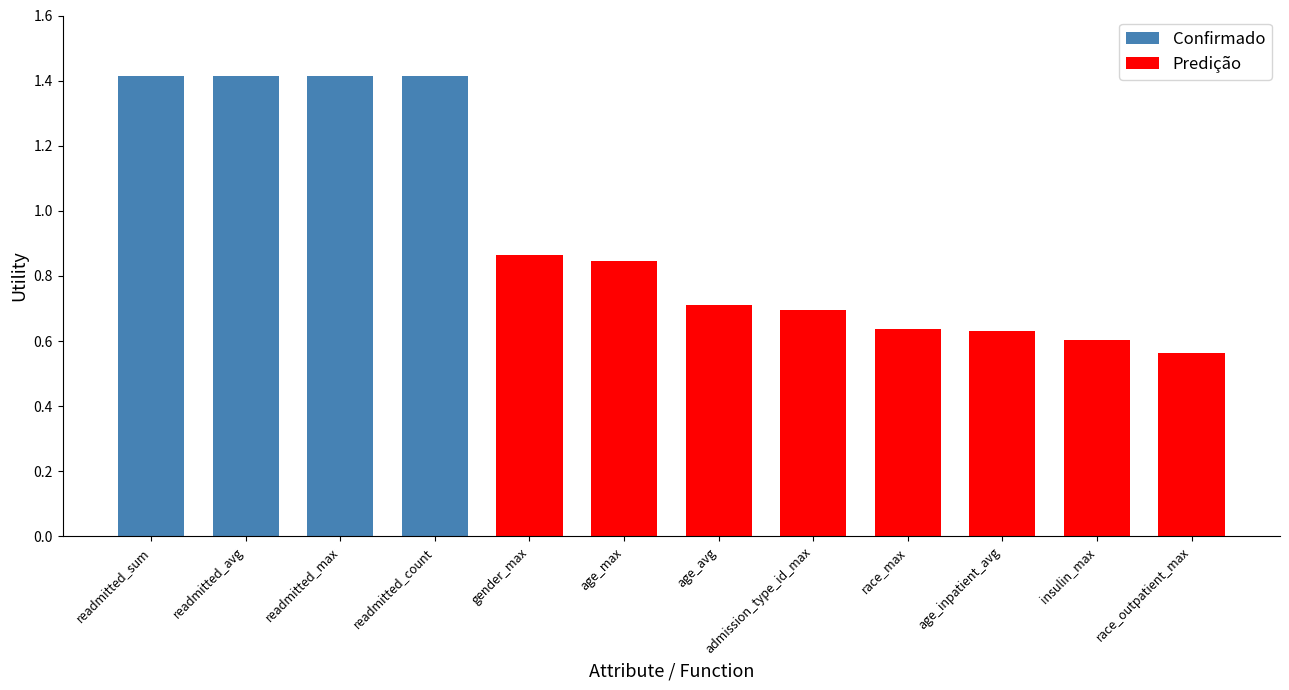

What is the smallest value displayed?

0.6